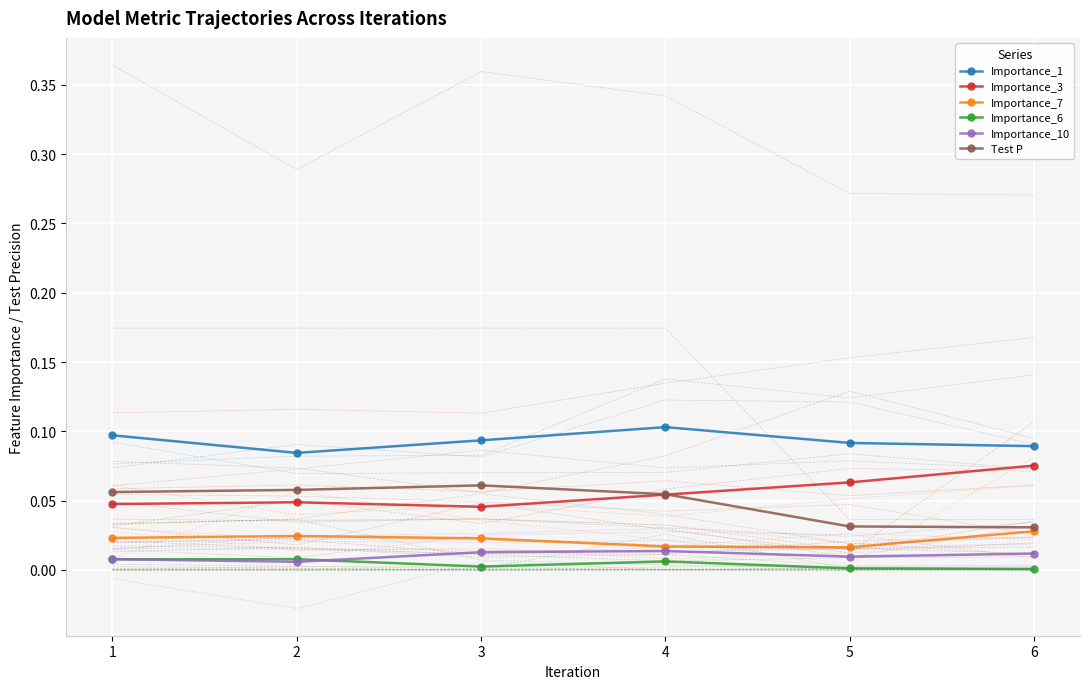

True or false: Importance_10 and Importance_3 intersect in this chart.

False